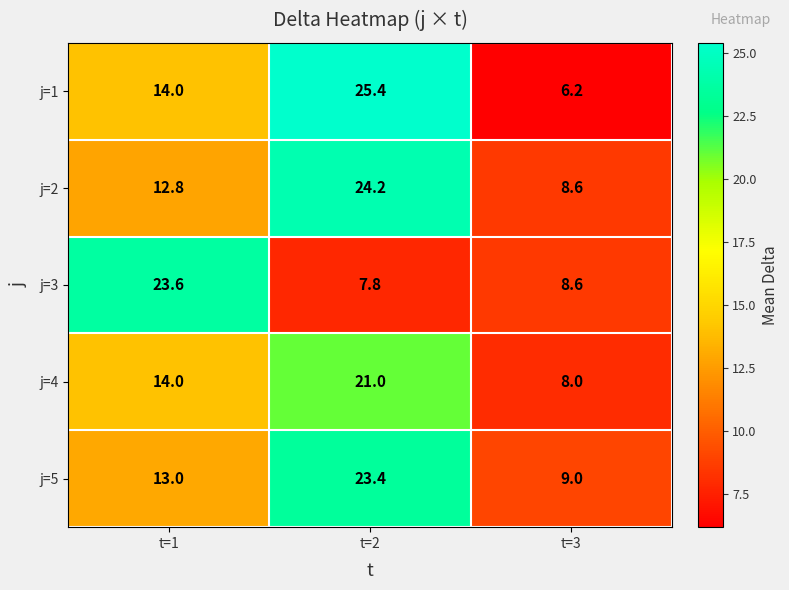

At which label is j=2 closest to 16?

t=1